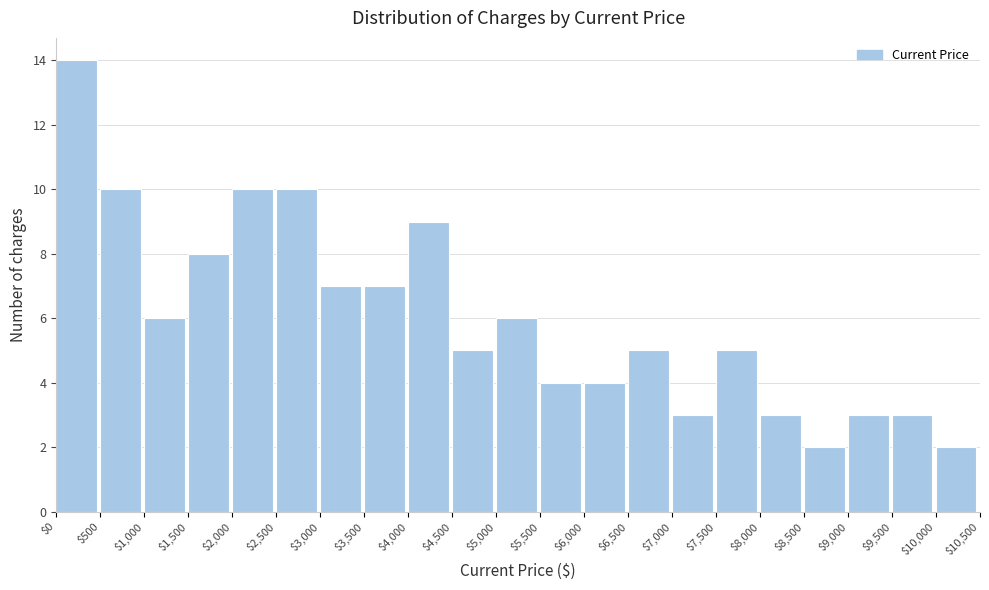

Reading left to right, list every bar in this chart as the range it spans on the x-axis followed by its height. The values are not printed on the chart, so give them approximately, as read against the axis.

$0 to $500: 14
$500 to $1,000: 10
$1,000 to $1,500: 6
$1,500 to $2,000: 8
$2,000 to $2,500: 10
$2,500 to $3,000: 10
$3,000 to $3,500: 7
$3,500 to $4,000: 7
$4,000 to $4,500: 9
$4,500 to $5,000: 5
$5,000 to $5,500: 6
$5,500 to $6,000: 4
$6,000 to $6,500: 4
$6,500 to $7,000: 5
$7,000 to $7,500: 3
$7,500 to $8,000: 5
$8,000 to $8,500: 3
$8,500 to $9,000: 2
$9,000 to $9,500: 3
$9,500 to $10,000: 3
$10,000 to $10,500: 2